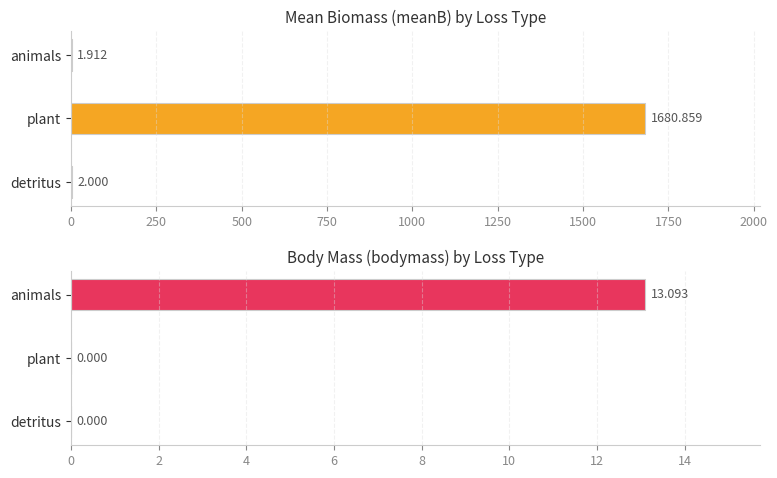

The value of meanB at detritus is 2.0. True or false?

True